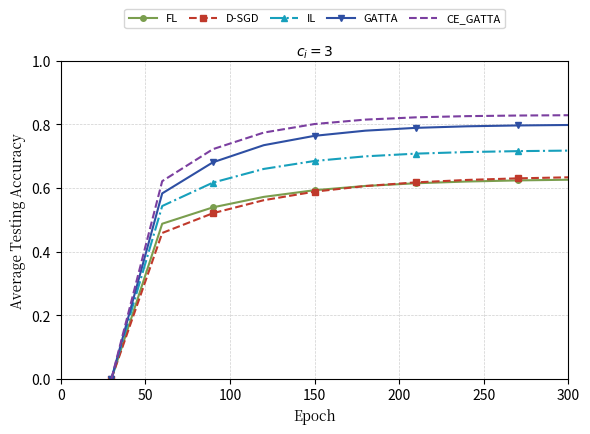

Which series has the widest spread of values?

CE_GATTA